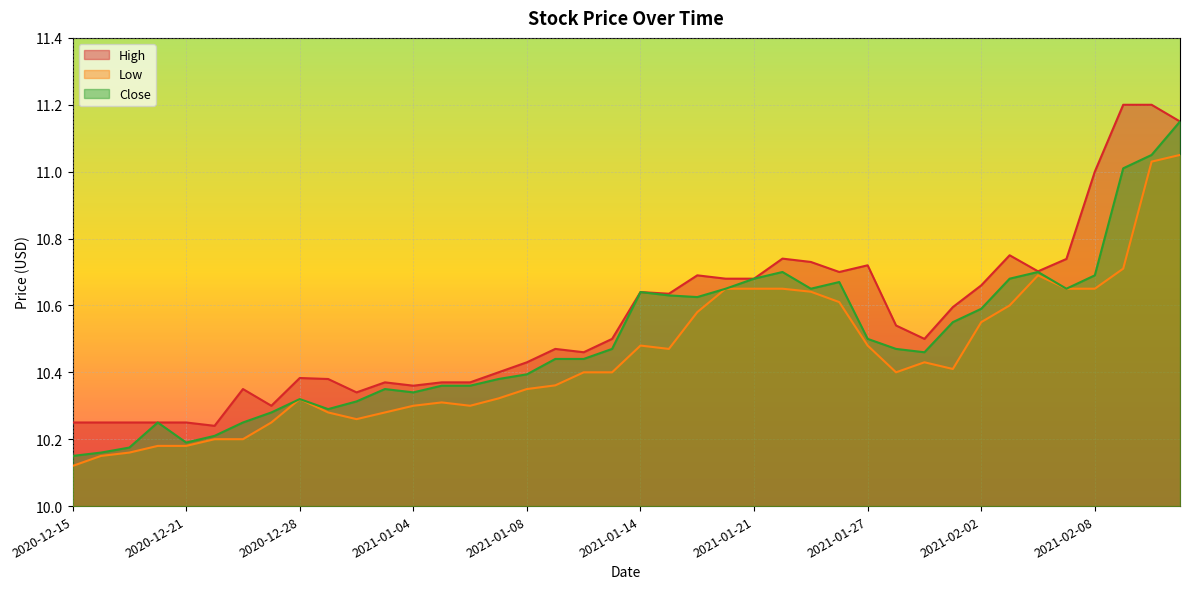

List the labels in order of High value, largest first.

2021-02-09, 2021-02-10, 2021-02-11, 2021-02-08, 2021-02-03, 2021-01-22, 2021-02-05, 2021-01-25, 2021-01-27, 2021-02-04, 2021-01-26, 2021-01-19, 2021-01-20, 2021-01-21, 2021-02-02, 2021-01-14, 2021-01-15, 2021-02-01, 2021-01-28, 2021-01-13, 2021-01-29, 2021-01-11, 2021-01-12, 2021-01-08, 2021-01-07, 2020-12-28, 2020-12-29, 2020-12-31, 2021-01-05, 2021-01-06, 2021-01-04, 2020-12-23, 2020-12-30, 2020-12-24, 2020-12-15, 2020-12-16, 2020-12-17, 2020-12-18, 2020-12-21, 2020-12-22